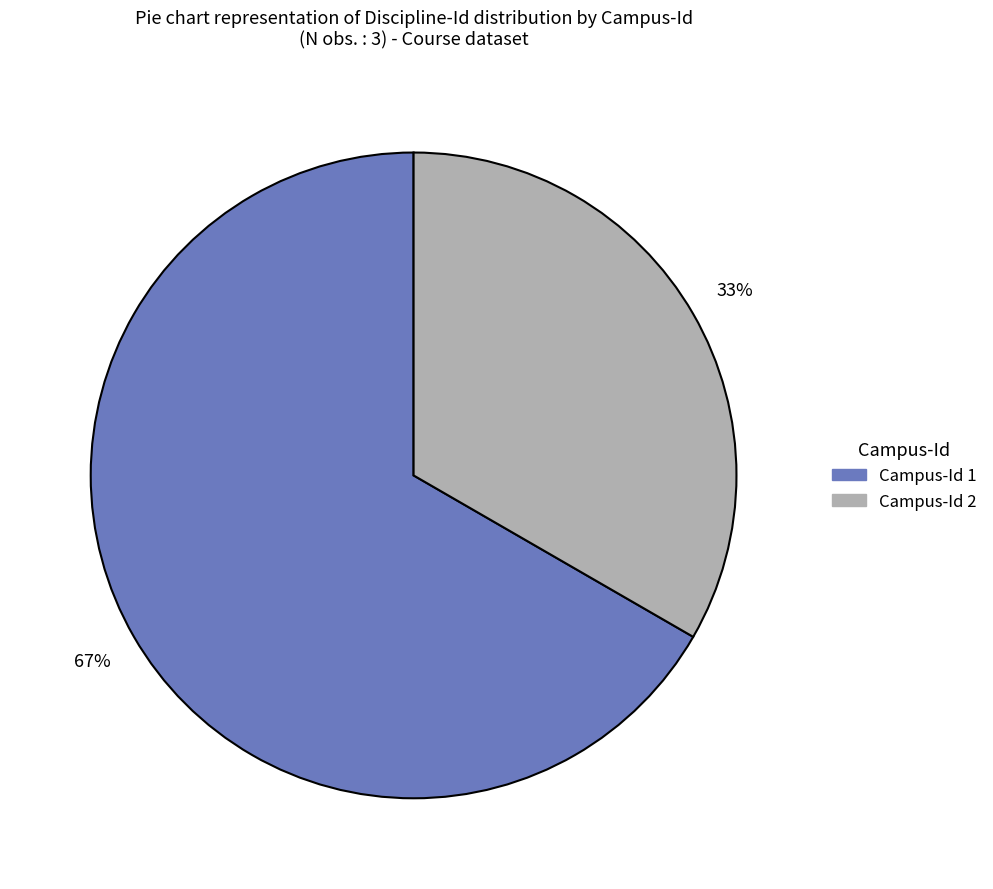

Do Campus-Id 1 and Campus-Id 2 together represent more than half of the pie?

Yes